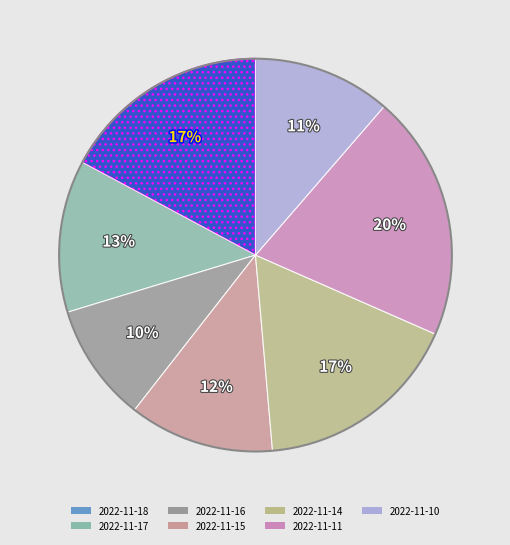

Which category has the smallest portion of the pie?

2022-11-16